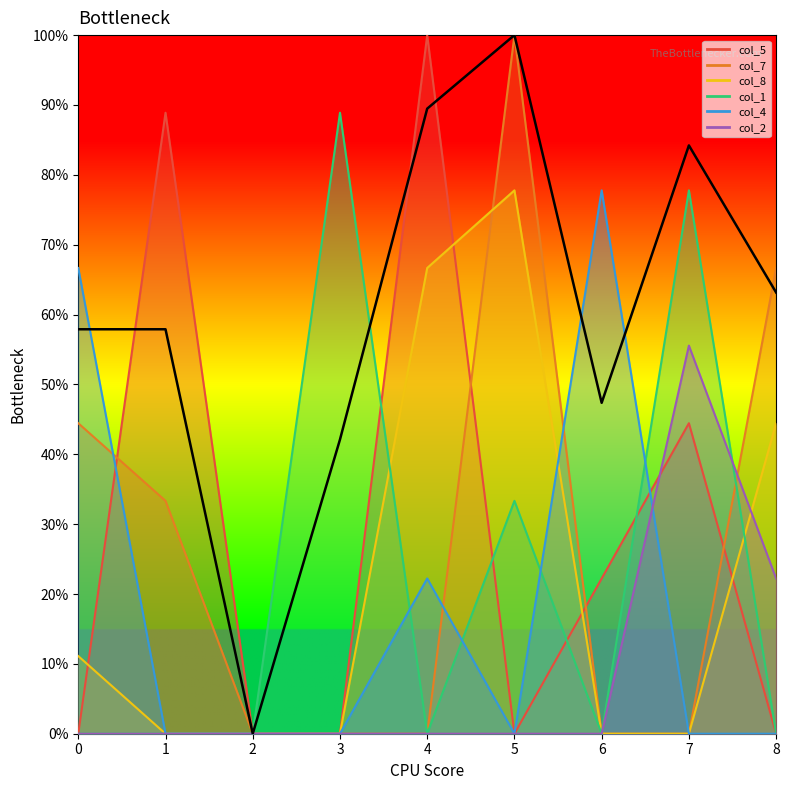

Does the chart have visible grid lines?

No